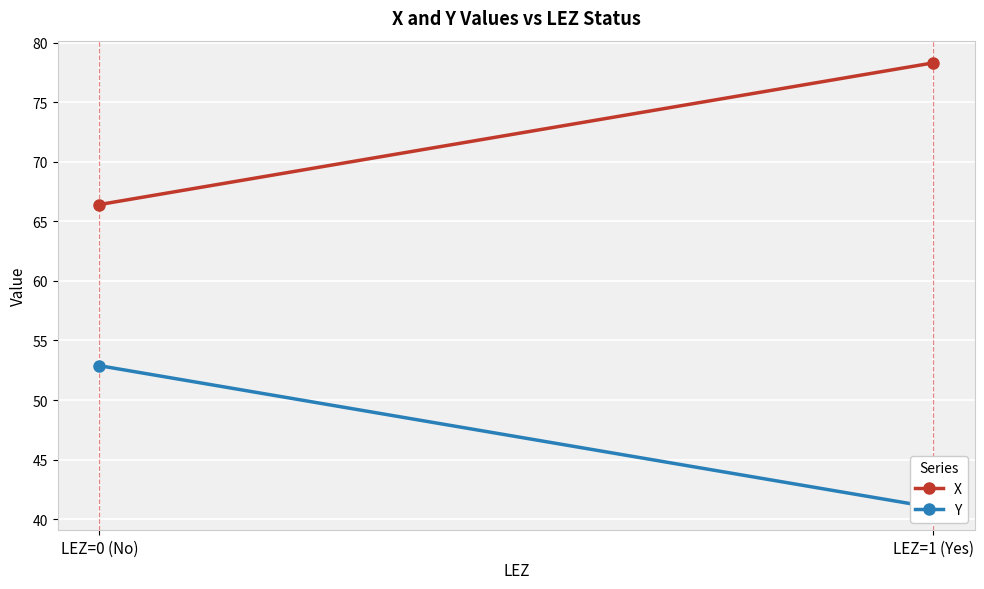

How many series are shown in this chart?

2